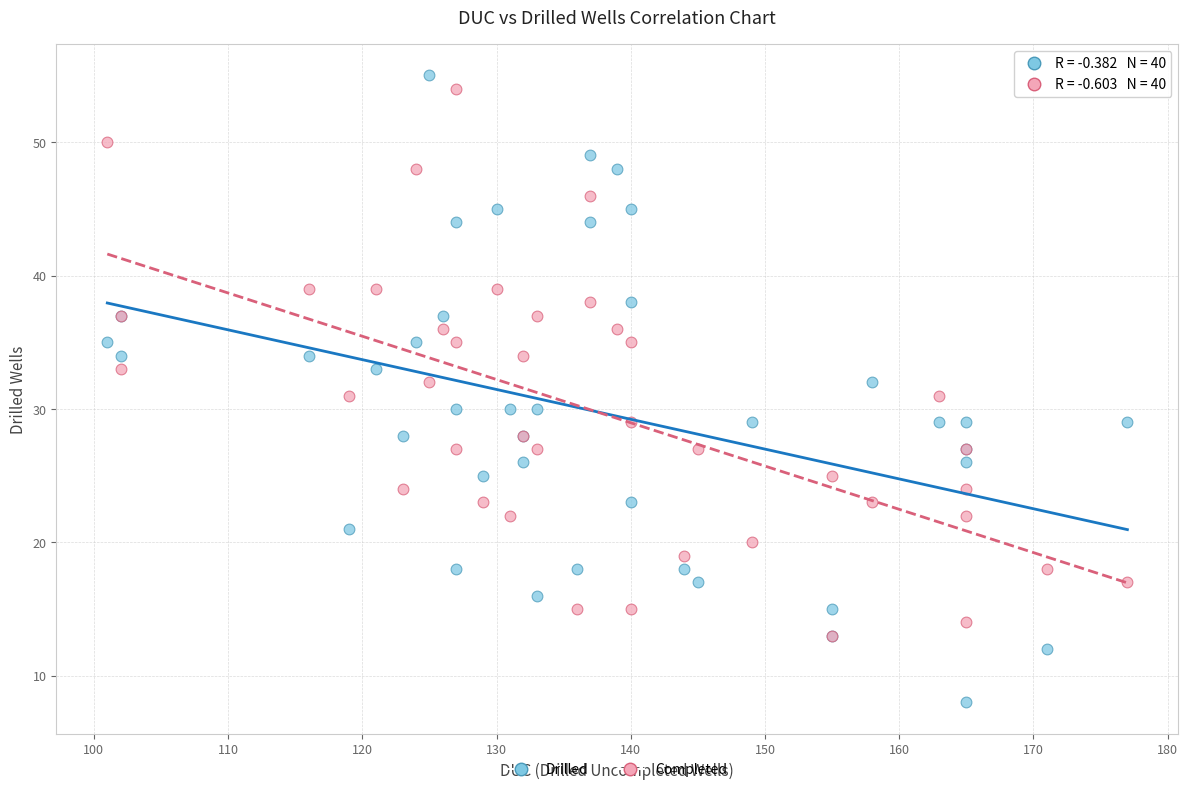

What are all the series names shown in the legend?

Drilled, Completed